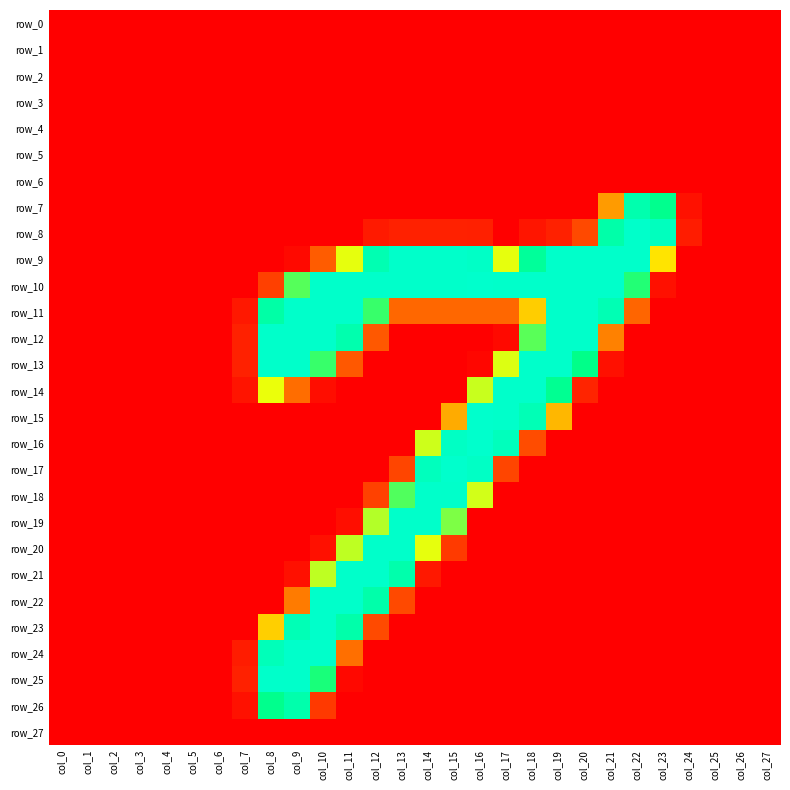

Reading left to right, what are all the values shown in this chart?

row_0: 0	0	0	0	0	0	0	0	0	0	0	0	0	0	0	0	0	0	0	0	0	0	0	0	0	0	0	0
row_1: 0	0	0	0	0	0	0	0	0	0	0	0	0	0	0	0	0	0	0	0	0	0	0	0	0	0	0	0
row_2: 0	0	0	0	0	0	0	0	0	0	0	0	0	0	0	0	0	0	0	0	0	0	0	0	0	0	0	0
row_3: 0	0	0	0	0	0	0	0	0	0	0	0	0	0	0	0	0	0	0	0	0	0	0	0	0	0	0	0
row_4: 0	0	0	0	0	0	0	0	0	0	0	0	0	0	0	0	0	0	0	0	0	0	0	0	0	0	0	0
row_5: 0	0	0	0	0	0	0	0	0	0	0	0	0	0	0	0	0	0	0	0	0	0	0	0	0	0	0	0
row_6: 0	0	0	0	0	0	0	0	0	0	0	0	0	0	0	0	0	0	0	0	0	0	0	0	0	0	0	0
row_7: 0	0	0	0	0	0	0	0	0	0	0	0	0	0	0	0	0	0	0	0	0	103	232	208	13	0	0	0
row_8: 0	0	0	0	0	0	0	0	0	0	0	0	20	25	25	25	24	0	16	25	54	228	253	244	21	0	0	0
row_9: 0	0	0	0	0	0	0	0	0	7	66	157	235	253	253	253	250	157	217	253	253	253	253	139	0	0	0	0
row_10: 0	0	0	0	0	0	0	0	48	186	253	253	253	253	253	253	254	253	253	253	253	253	196	12	0	0	0	0
row_11: 0	0	0	0	0	0	0	18	226	253	253	253	192	72	72	72	72	72	127	253	253	236	71	0	0	0	0	0
row_12: 0	0	0	0	0	0	0	25	253	253	253	232	63	0	0	0	0	7	185	253	253	88	0	0	0	0	0	0
row_13: 0	0	0	0	0	0	0	25	253	253	192	63	0	0	0	0	5	159	253	253	204	12	0	0	0	0	0	0
row_14: 0	0	0	0	0	0	0	15	156	76	10	0	0	0	0	0	163	253	253	211	27	0	0	0	0	0	0	0
row_15: 0	0	0	0	0	0	0	0	0	0	0	0	0	0	0	111	254	253	238	117	0	0	0	0	0	0	0	0
row_16: 0	0	0	0	0	0	0	0	0	0	0	0	0	0	162	248	254	242	56	0	0	0	0	0	0	0	0	0
row_17: 0	0	0	0	0	0	0	0	0	0	0	0	0	52	243	254	249	52	0	0	0	0	0	0	0	0	0	0
row_18: 0	0	0	0	0	0	0	0	0	0	0	0	49	187	253	253	161	0	0	0	0	0	0	0	0	0	0	0
row_19: 0	0	0	0	0	0	0	0	0	0	0	11	167	253	253	178	0	0	0	0	0	0	0	0	0	0	0	0
row_20: 0	0	0	0	0	0	0	0	0	0	12	165	253	253	157	44	0	0	0	0	0	0	0	0	0	0	0	0
row_21: 0	0	0	0	0	0	0	0	0	12	165	253	253	230	18	0	0	0	0	0	0	0	0	0	0	0	0	0
row_22: 0	0	0	0	0	0	0	0	0	84	253	253	229	54	0	0	0	0	0	0	0	0	0	0	0	0	0	0
row_23: 0	0	0	0	0	0	0	0	128	238	253	229	55	0	0	0	0	0	0	0	0	0	0	0	0	0	0	0
row_24: 0	0	0	0	0	0	0	21	240	253	253	77	0	0	0	0	0	0	0	0	0	0	0	0	0	0	0	0
row_25: 0	0	0	0	0	0	0	25	253	253	198	6	0	0	0	0	0	0	0	0	0	0	0	0	0	0	0	0
row_26: 0	0	0	0	0	0	0	13	207	230	43	0	0	0	0	0	0	0	0	0	0	0	0	0	0	0	0	0
row_27: 0	0	0	0	0	0	0	0	0	0	0	0	0	0	0	0	0	0	0	0	0	0	0	0	0	0	0	0